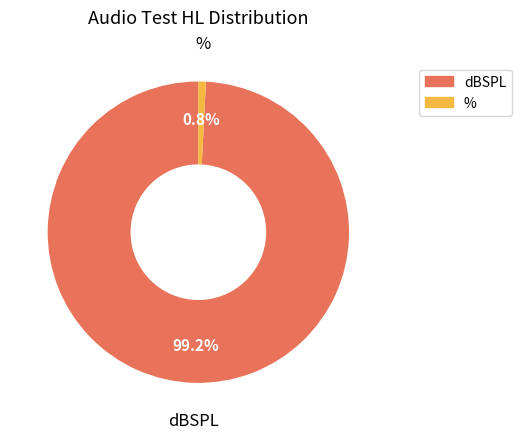

Which slice is the largest?

dBSPL